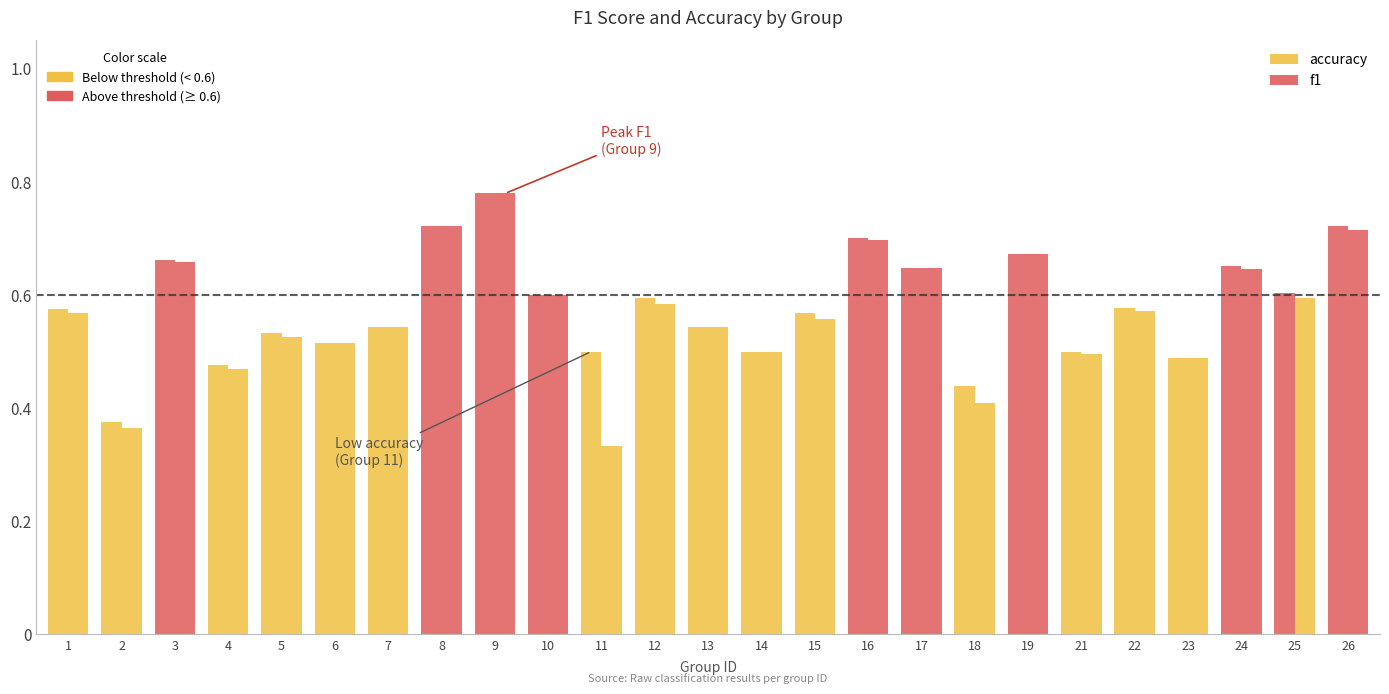

Does the chart contain any negative values?

No